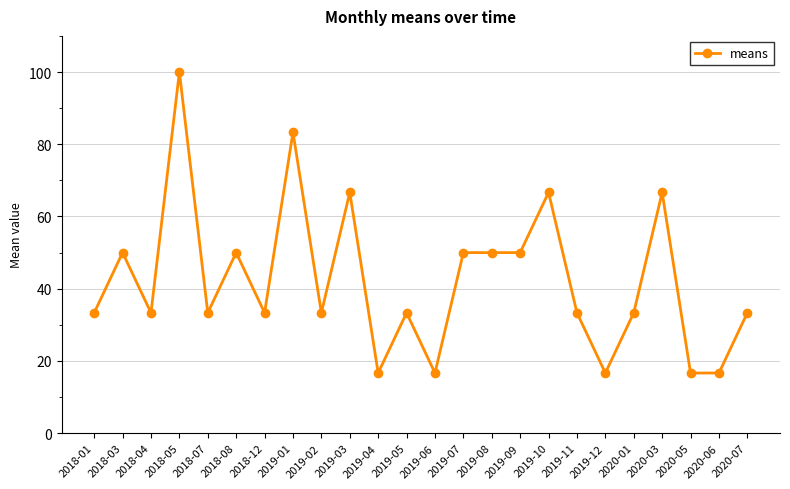

What is the value of the 3rd point from the left?

33.3